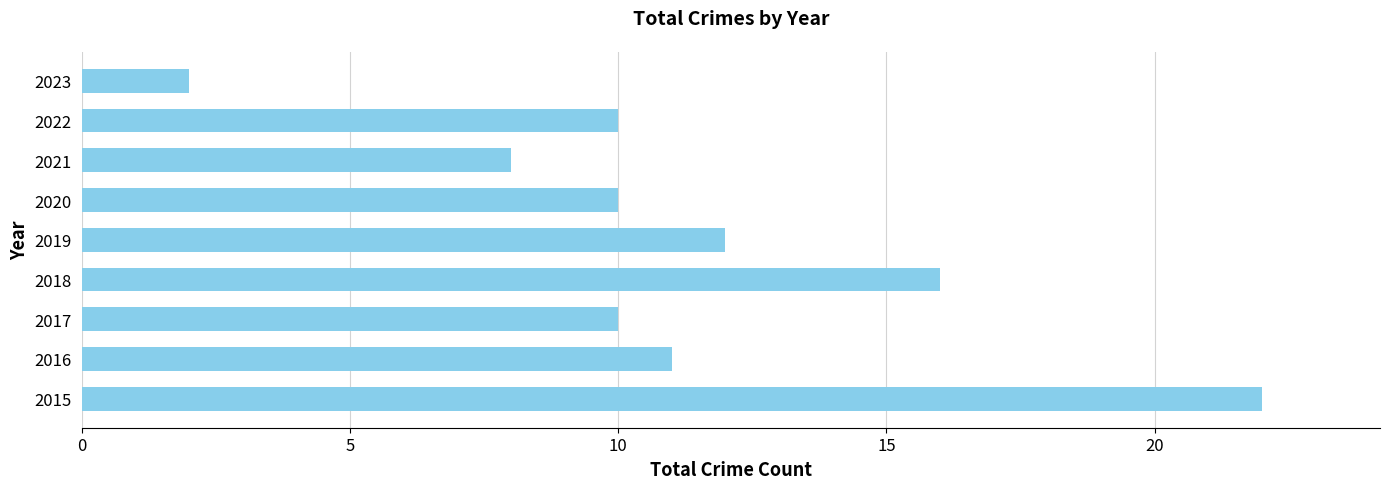

True or false: the data shows 24 at 2018.

False